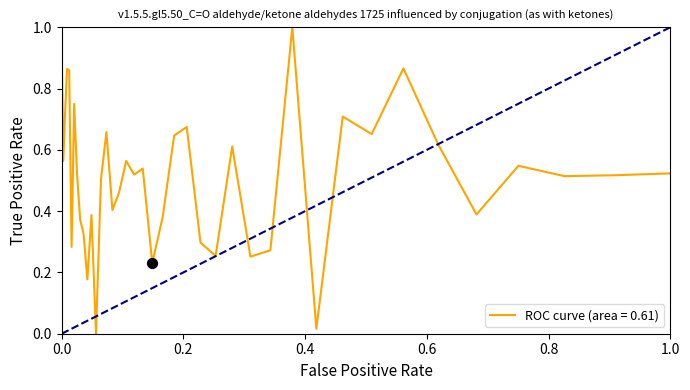

What is the greatest value displayed?

1.0